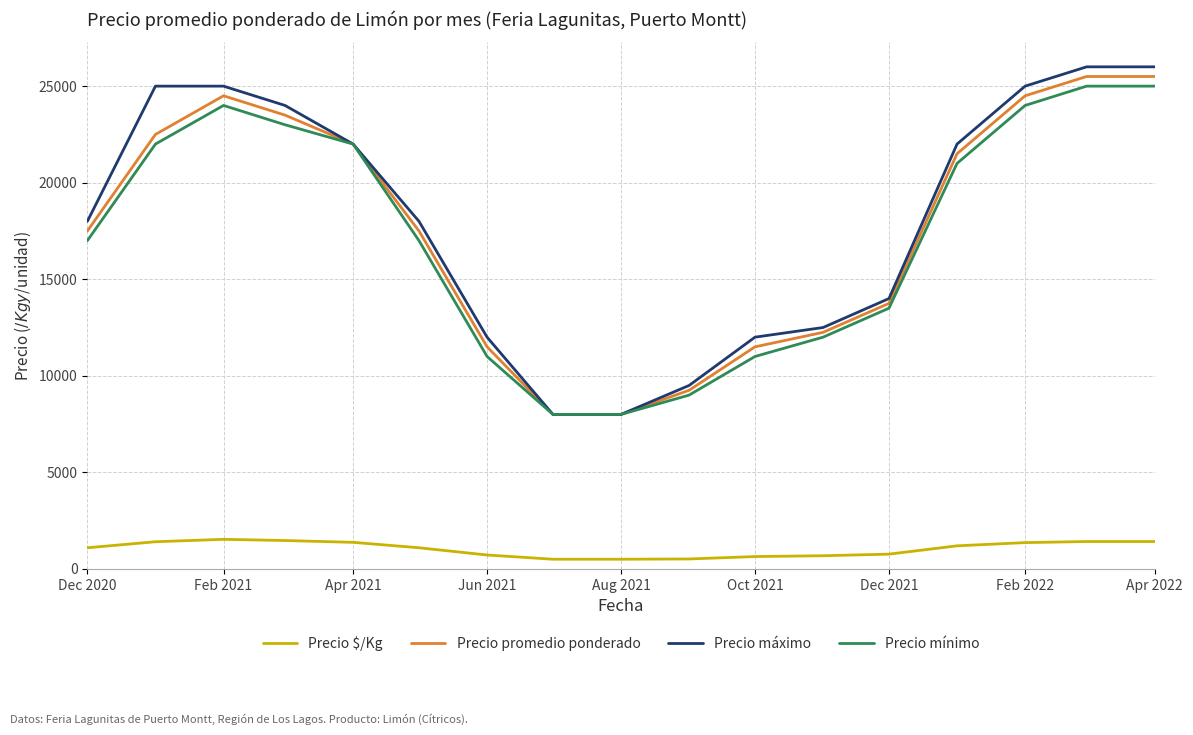

Which series has the widest spread of values?

Precio máximo